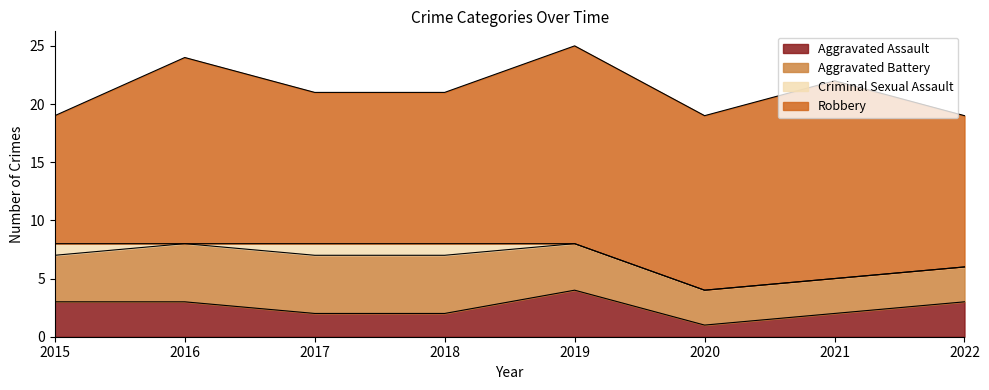

Between 2016 and 2021, which series saw the biggest shift?

Aggravated Battery